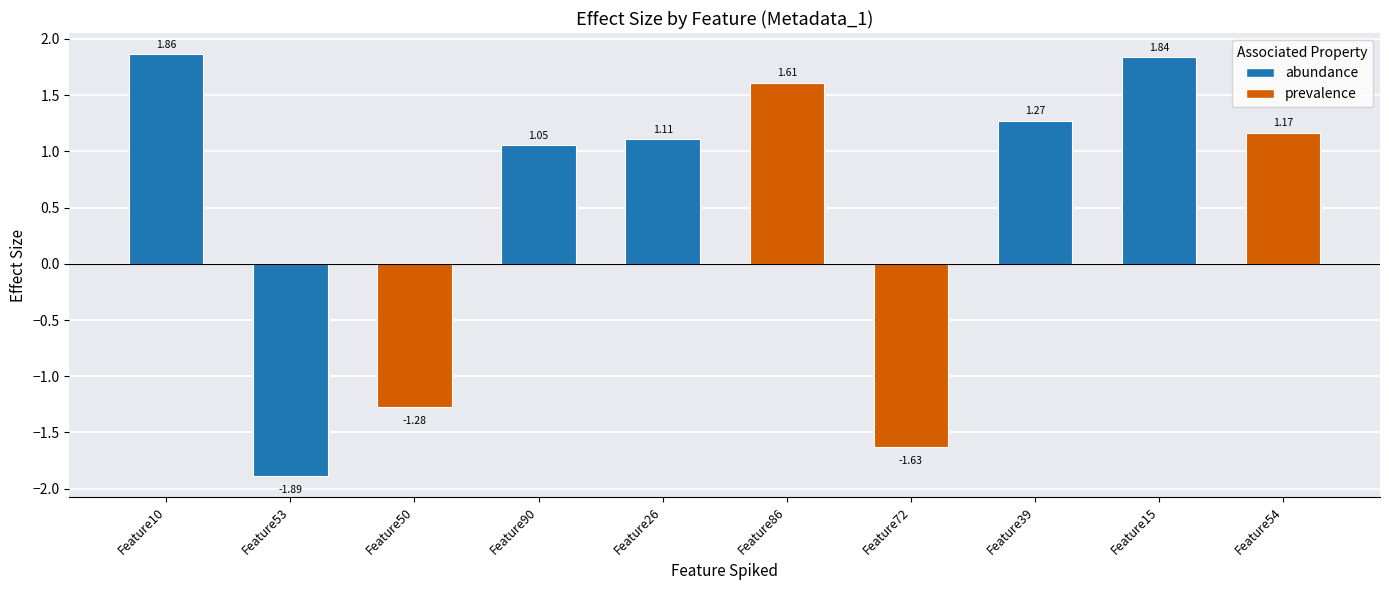

Rank the categories by value from lowest to highest.

Feature53, Feature72, Feature50, Feature90, Feature26, Feature54, Feature39, Feature86, Feature15, Feature10